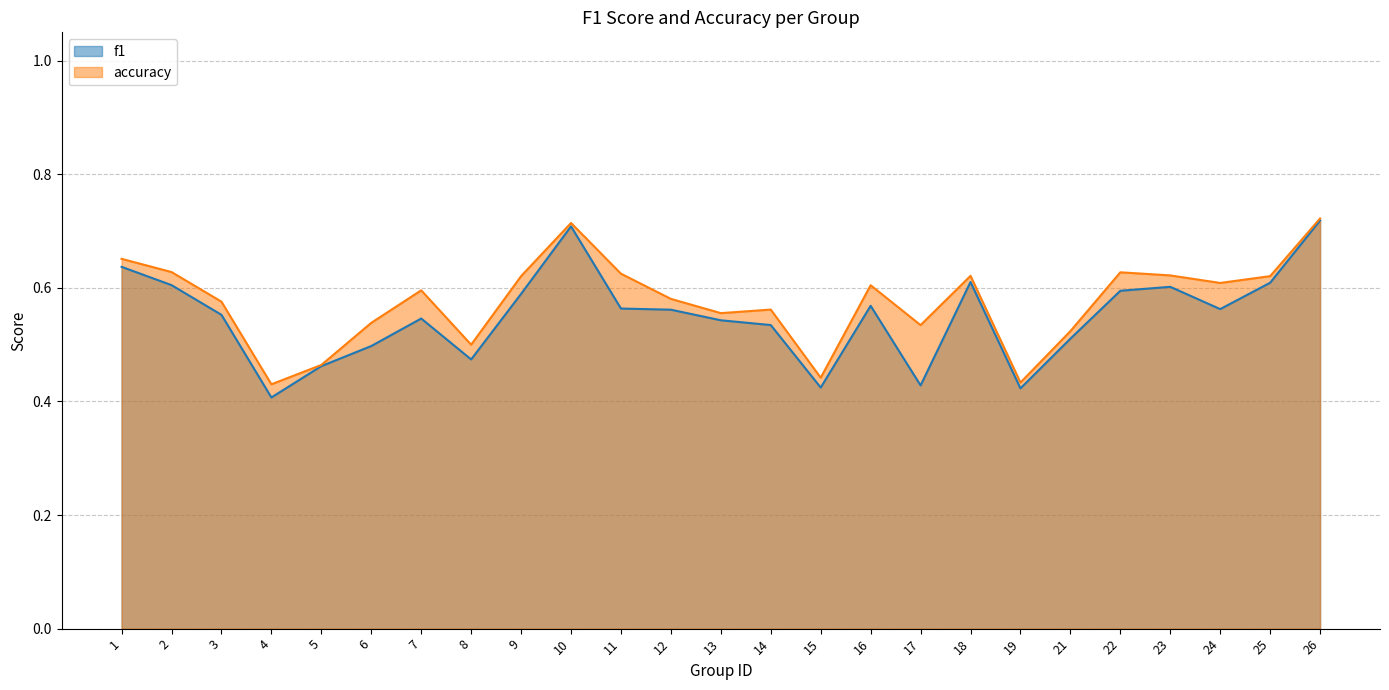

List the series in order of their peak value, lowest first.

f1, accuracy